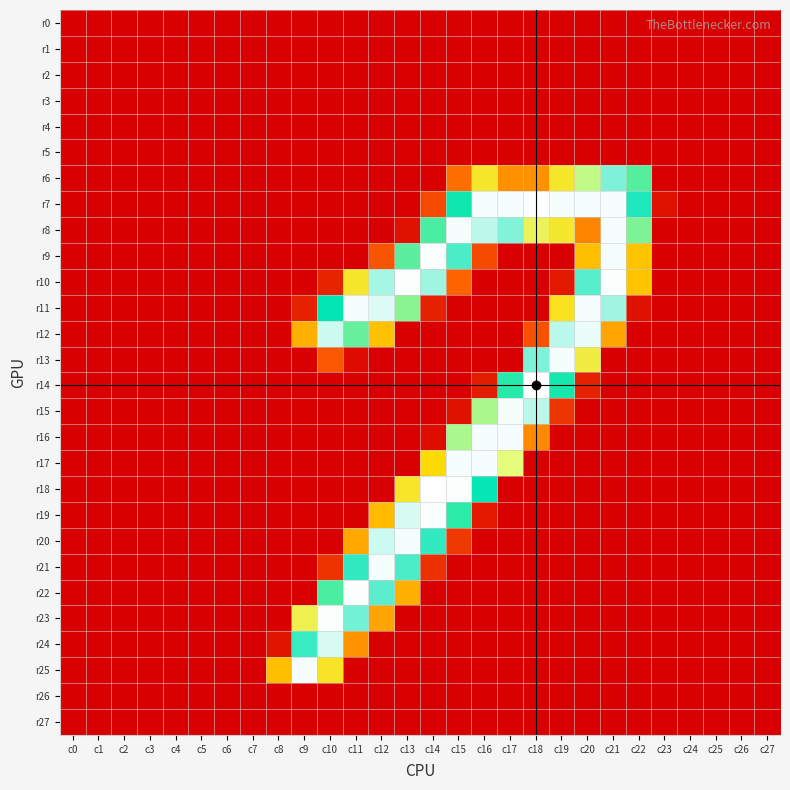

Reading left to right, transcribe all the data shown in this chart.

r0: c0=0	c1=0	c2=0	c3=0	c4=0	c5=0	c6=0	c7=0	c8=0	c9=0	c10=0	c11=0	c12=0	c13=0	c14=0	c15=0	c16=0	c17=0	c18=0	c19=0	c20=0	c21=0	c22=0	c23=0	c24=0	c25=0	c26=0	c27=0
r1: c0=0	c1=0	c2=0	c3=0	c4=0	c5=0	c6=0	c7=0	c8=0	c9=0	c10=0	c11=0	c12=0	c13=0	c14=0	c15=0	c16=0	c17=0	c18=0	c19=0	c20=0	c21=0	c22=0	c23=0	c24=0	c25=0	c26=0	c27=0
r2: c0=0	c1=0	c2=0	c3=0	c4=0	c5=0	c6=0	c7=0	c8=0	c9=0	c10=0	c11=0	c12=0	c13=0	c14=0	c15=0	c16=0	c17=0	c18=0	c19=0	c20=0	c21=0	c22=0	c23=0	c24=0	c25=0	c26=0	c27=0
r3: c0=0	c1=0	c2=0	c3=0	c4=0	c5=0	c6=0	c7=0	c8=0	c9=0	c10=0	c11=0	c12=0	c13=0	c14=0	c15=0	c16=0	c17=0	c18=0	c19=0	c20=0	c21=0	c22=0	c23=0	c24=0	c25=0	c26=0	c27=0
r4: c0=0	c1=0	c2=0	c3=0	c4=0	c5=0	c6=0	c7=0	c8=0	c9=0	c10=0	c11=0	c12=0	c13=0	c14=0	c15=0	c16=0	c17=0	c18=0	c19=0	c20=0	c21=0	c22=0	c23=0	c24=0	c25=0	c26=0	c27=0
r5: c0=0	c1=0	c2=0	c3=0	c4=0	c5=0	c6=0	c7=0	c8=0	c9=0	c10=0	c11=0	c12=0	c13=0	c14=0	c15=0	c16=0	c17=0	c18=0	c19=0	c20=0	c21=0	c22=0	c23=0	c24=0	c25=0	c26=0	c27=0
r6: c0=0	c1=0	c2=0	c3=0	c4=0	c5=0	c6=0	c7=0	c8=0	c9=0	c10=0	c11=0	c12=0	c13=0	c14=0	c15=55	c16=120	c17=70	c18=70	c19=120	c20=161	c21=229	c22=185	c23=0	c24=0	c25=0	c26=0	c27=0
r7: c0=0	c1=0	c2=0	c3=0	c4=0	c5=0	c6=0	c7=0	c8=0	c9=0	c10=0	c11=0	c12=0	c13=0	c14=38	c15=201	c16=253	c17=253	c18=254	c19=253	c20=253	c21=253	c22=210	c23=9	c24=0	c25=0	c26=0	c27=0
r8: c0=0	c1=0	c2=0	c3=0	c4=0	c5=0	c6=0	c7=0	c8=0	c9=0	c10=0	c11=0	c12=0	c13=9	c14=187	c15=253	c16=242	c17=230	c18=138	c19=121	c20=65	c21=253	c22=176	c23=0	c24=0	c25=0	c26=0	c27=0
r9: c0=0	c1=0	c2=0	c3=0	c4=0	c5=0	c6=0	c7=0	c8=0	c9=0	c10=0	c11=0	c12=43	c13=184	c14=254	c15=219	c16=38	c17=0	c18=0	c19=0	c20=91	c21=253	c22=93	c23=0	c24=0	c25=0	c26=0	c27=0
r10: c0=0	c1=0	c2=0	c3=0	c4=0	c5=0	c6=0	c7=0	c8=0	c9=0	c10=19	c11=120	c12=237	c13=254	c14=236	c15=50	c16=0	c17=0	c18=0	c19=13	c20=221	c21=254	c22=93	c23=0	c24=0	c25=0	c26=0	c27=0
r11: c0=0	c1=0	c2=0	c3=0	c4=0	c5=0	c6=0	c7=0	c8=0	c9=17	c10=204	c11=253	c12=248	c13=173	c14=17	c15=0	c16=0	c17=0	c18=0	c19=114	c20=253	c21=236	c22=9	c23=0	c24=0	c25=0	c26=0	c27=0
r12: c0=0	c1=0	c2=0	c3=0	c4=0	c5=0	c6=0	c7=0	c8=0	c9=84	c10=245	c11=181	c12=92	c13=0	c14=0	c15=0	c16=0	c17=0	c18=41	c19=241	c20=251	c21=79	c22=0	c23=0	c24=0	c25=0	c26=0	c27=0
r13: c0=0	c1=0	c2=0	c3=0	c4=0	c5=0	c6=0	c7=0	c8=0	c9=0	c10=44	c11=6	c12=0	c13=0	c14=0	c15=0	c16=0	c17=0	c18=229	c19=253	c20=128	c21=0	c22=0	c23=0	c24=0	c25=0	c26=0	c27=0
r14: c0=0	c1=0	c2=0	c3=0	c4=0	c5=0	c6=0	c7=0	c8=0	c9=0	c10=0	c11=0	c12=0	c13=0	c14=0	c15=0	c16=15	c17=195	c18=255	c19=199	c20=17	c21=0	c22=0	c23=0	c24=0	c25=0	c26=0	c27=0
r15: c0=0	c1=0	c2=0	c3=0	c4=0	c5=0	c6=0	c7=0	c8=0	c9=0	c10=0	c11=0	c12=0	c13=0	c14=0	c15=9	c16=166	c17=253	c18=241	c19=27	c20=0	c21=0	c22=0	c23=0	c24=0	c25=0	c26=0	c27=0
r16: c0=0	c1=0	c2=0	c3=0	c4=0	c5=0	c6=0	c7=0	c8=0	c9=0	c10=0	c11=0	c12=0	c13=0	c14=7	c15=166	c16=253	c17=253	c18=67	c19=0	c20=0	c21=0	c22=0	c23=0	c24=0	c25=0	c26=0	c27=0
r17: c0=0	c1=0	c2=0	c3=0	c4=0	c5=0	c6=0	c7=0	c8=0	c9=0	c10=0	c11=0	c12=0	c13=0	c14=104	c15=253	c16=253	c17=151	c18=0	c19=0	c20=0	c21=0	c22=0	c23=0	c24=0	c25=0	c26=0	c27=0
r18: c0=0	c1=0	c2=0	c3=0	c4=0	c5=0	c6=0	c7=0	c8=0	c9=0	c10=0	c11=0	c12=0	c13=119	c14=255	c15=254	c16=205	c17=0	c18=0	c19=0	c20=0	c21=0	c22=0	c23=0	c24=0	c25=0	c26=0	c27=0
r19: c0=0	c1=0	c2=0	c3=0	c4=0	c5=0	c6=0	c7=0	c8=0	c9=0	c10=0	c11=0	c12=89	c13=247	c14=254	c15=194	c16=13	c17=0	c18=0	c19=0	c20=0	c21=0	c22=0	c23=0	c24=0	c25=0	c26=0	c27=0
r20: c0=0	c1=0	c2=0	c3=0	c4=0	c5=0	c6=0	c7=0	c8=0	c9=0	c10=0	c11=81	c12=245	c13=253	c14=214	c15=29	c16=0	c17=0	c18=0	c19=0	c20=0	c21=0	c22=0	c23=0	c24=0	c25=0	c26=0	c27=0
r21: c0=0	c1=0	c2=0	c3=0	c4=0	c5=0	c6=0	c7=0	c8=0	c9=0	c10=26	c11=214	c12=253	c13=219	c14=25	c15=0	c16=0	c17=0	c18=0	c19=0	c20=0	c21=0	c22=0	c23=0	c24=0	c25=0	c26=0	c27=0
r22: c0=0	c1=0	c2=0	c3=0	c4=0	c5=0	c6=0	c7=0	c8=0	c9=0	c10=187	c11=254	c12=222	c13=84	c14=0	c15=0	c16=0	c17=0	c18=0	c19=0	c20=0	c21=0	c22=0	c23=0	c24=0	c25=0	c26=0	c27=0
r23: c0=0	c1=0	c2=0	c3=0	c4=0	c5=0	c6=0	c7=0	c8=0	c9=134	c10=254	c11=227	c12=79	c13=0	c14=0	c15=0	c16=0	c17=0	c18=0	c19=0	c20=0	c21=0	c22=0	c23=0	c24=0	c25=0	c26=0	c27=0
r24: c0=0	c1=0	c2=0	c3=0	c4=0	c5=0	c6=0	c7=0	c8=11	c9=215	c10=247	c11=71	c12=0	c13=0	c14=0	c15=0	c16=0	c17=0	c18=0	c19=0	c20=0	c21=0	c22=0	c23=0	c24=0	c25=0	c26=0	c27=0
r25: c0=0	c1=0	c2=0	c3=0	c4=0	c5=0	c6=0	c7=0	c8=91	c9=253	c10=118	c11=0	c12=0	c13=0	c14=0	c15=0	c16=0	c17=0	c18=0	c19=0	c20=0	c21=0	c22=0	c23=0	c24=0	c25=0	c26=0	c27=0
r26: c0=0	c1=0	c2=0	c3=0	c4=0	c5=0	c6=0	c7=0	c8=0	c9=0	c10=0	c11=0	c12=0	c13=0	c14=0	c15=0	c16=0	c17=0	c18=0	c19=0	c20=0	c21=0	c22=0	c23=0	c24=0	c25=0	c26=0	c27=0
r27: c0=0	c1=0	c2=0	c3=0	c4=0	c5=0	c6=0	c7=0	c8=0	c9=0	c10=0	c11=0	c12=0	c13=0	c14=0	c15=0	c16=0	c17=0	c18=0	c19=0	c20=0	c21=0	c22=0	c23=0	c24=0	c25=0	c26=0	c27=0